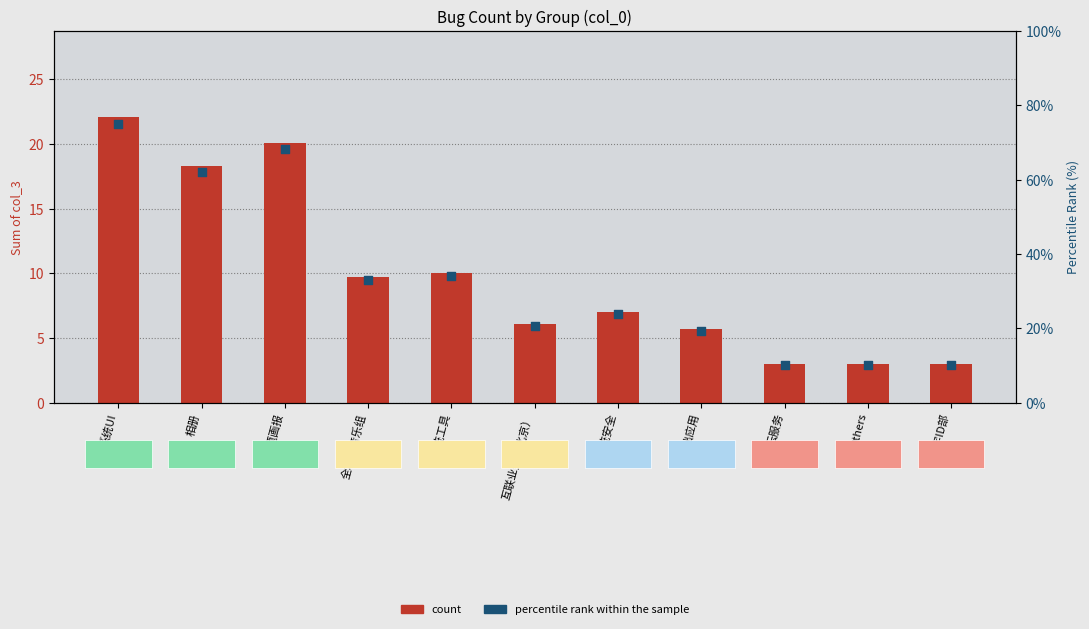

What are all the series names shown in the legend?

count, percentile rank within the sample